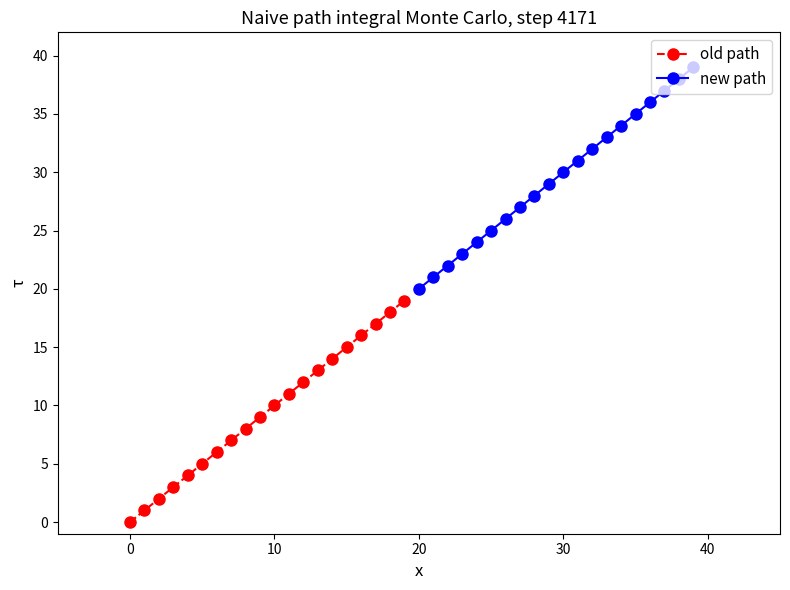

True or false: new path has more than 0 interior local peaks.

False